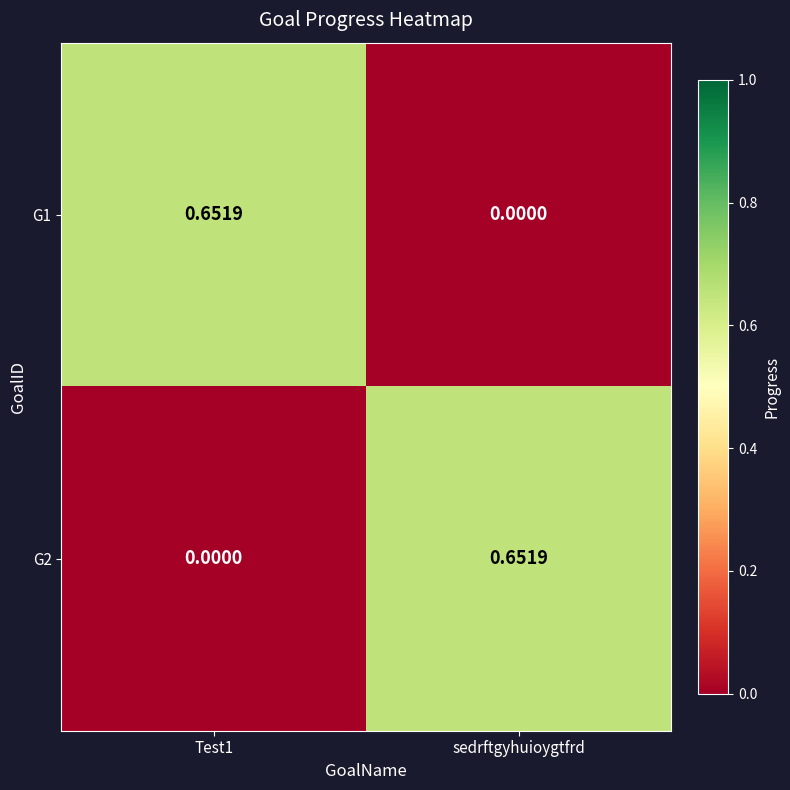

Is the value of G2 at Test1 greater than the value of G1 at Test1?

No